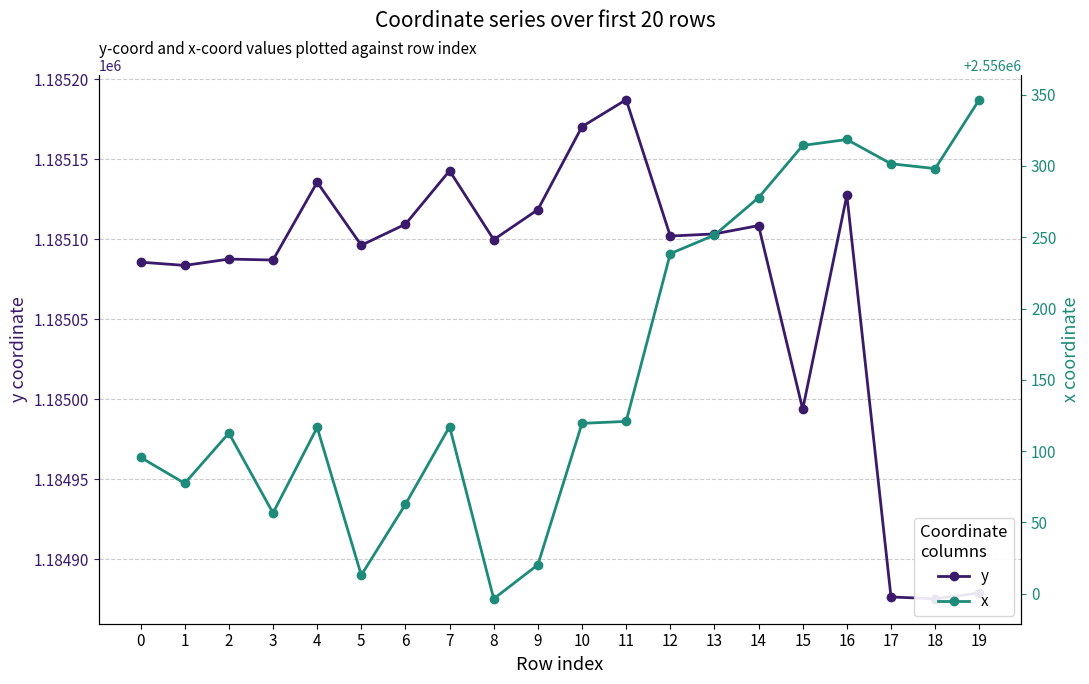

What is the value of the y point at the 12th from the left?

1185187.1